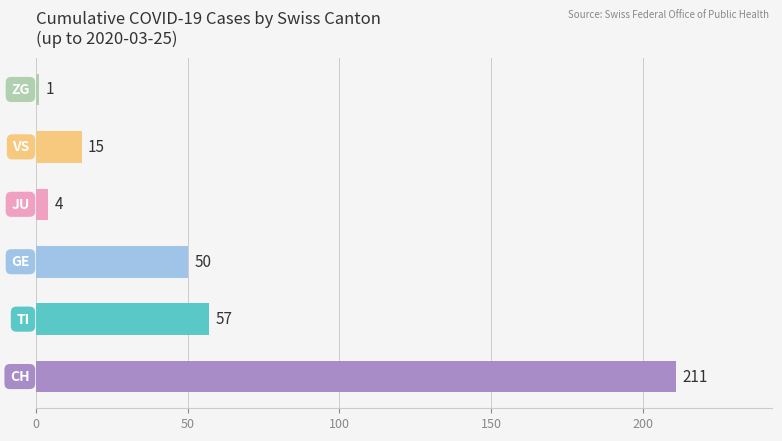

What is the difference between the maximum and second lowest values?

207